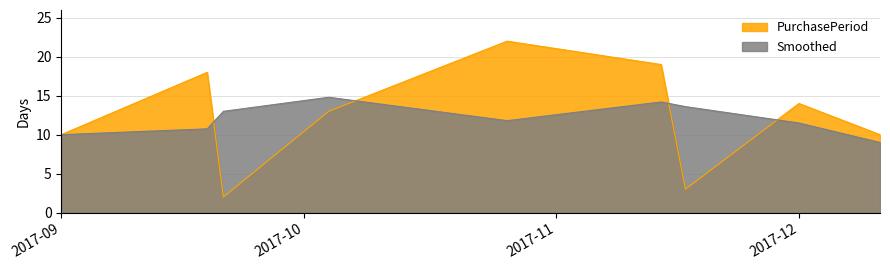

Reading left to right, list all the values displayed in this chart.

10	18	2	13	22	19	3	14	10